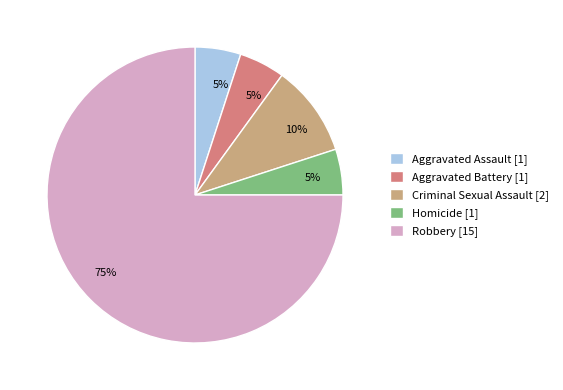

To the nearest percent, what is the difference between the Homicide and Robbery slice percentages?

70%